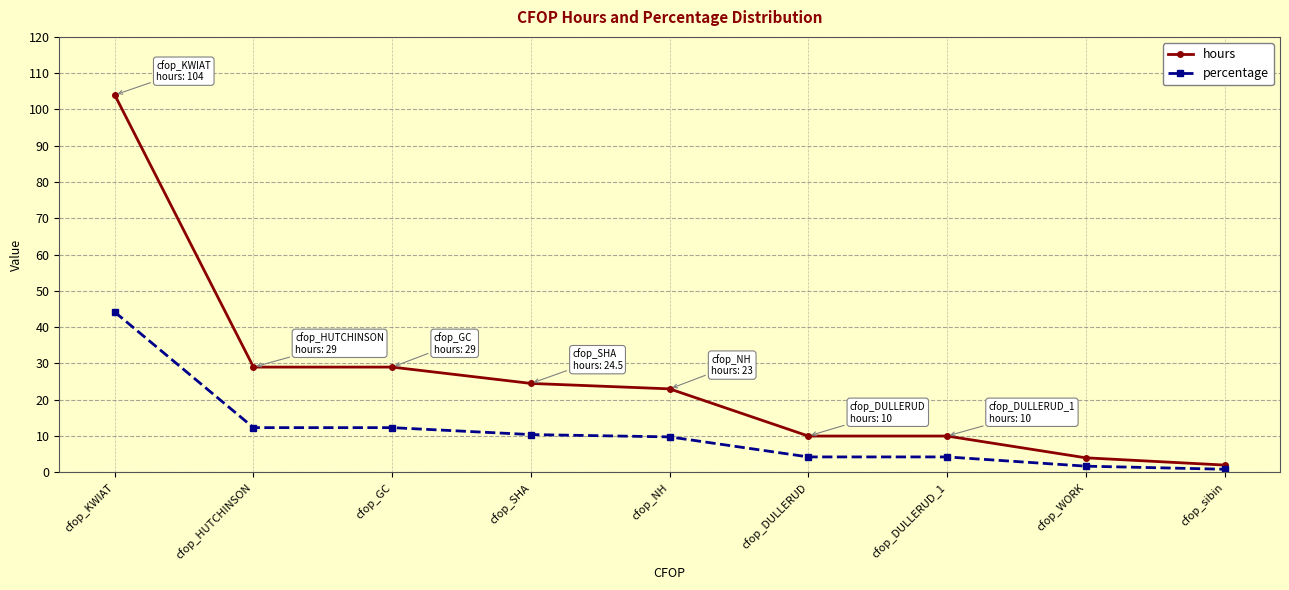

How many values in the percentage series exceed 9?

5